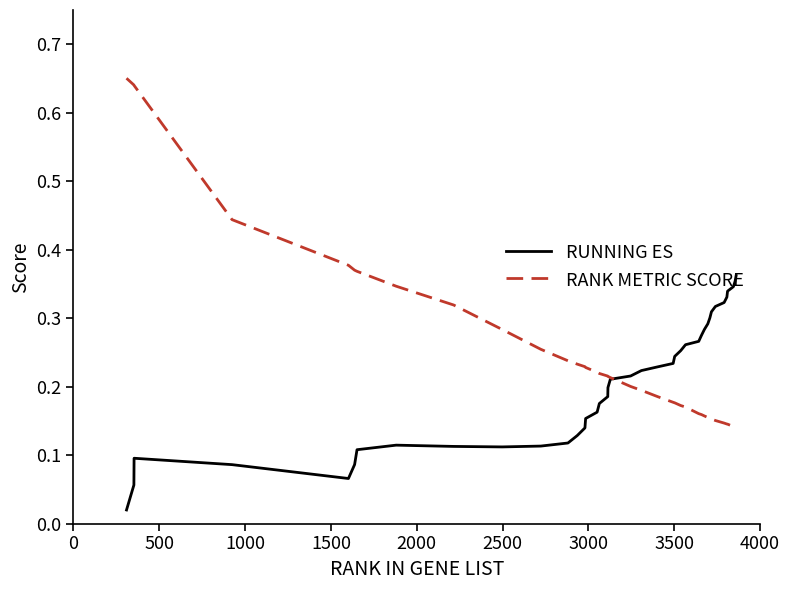

Which series has the largest range (max minus min)?

RANK METRIC SCORE